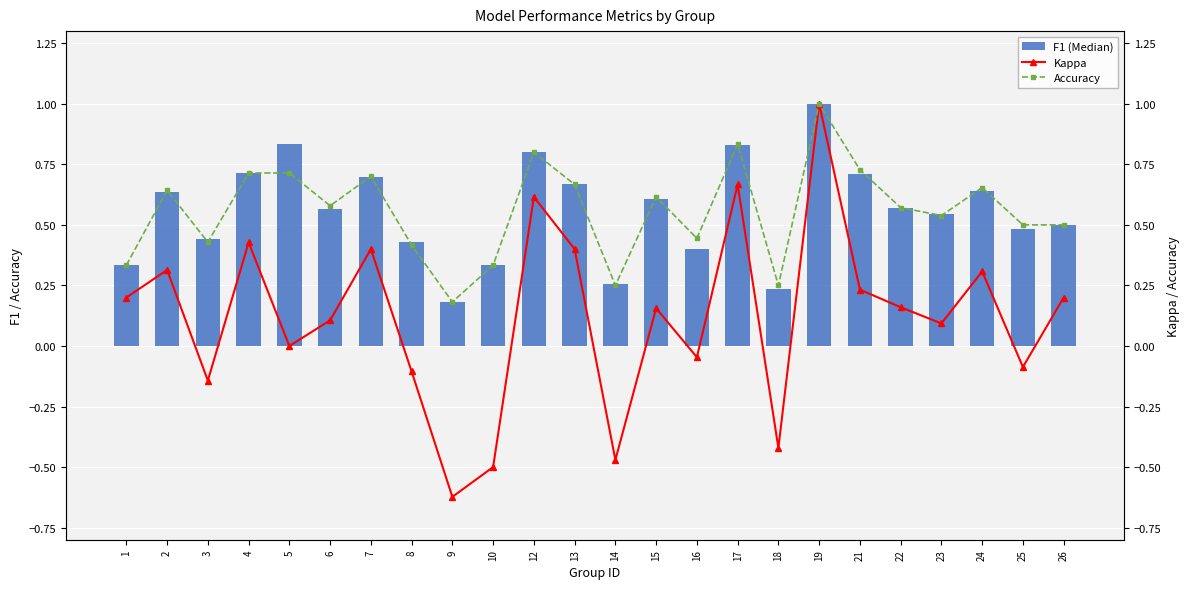

What is the value of the F1 (Median) bar at the 8th from the left?

0.4